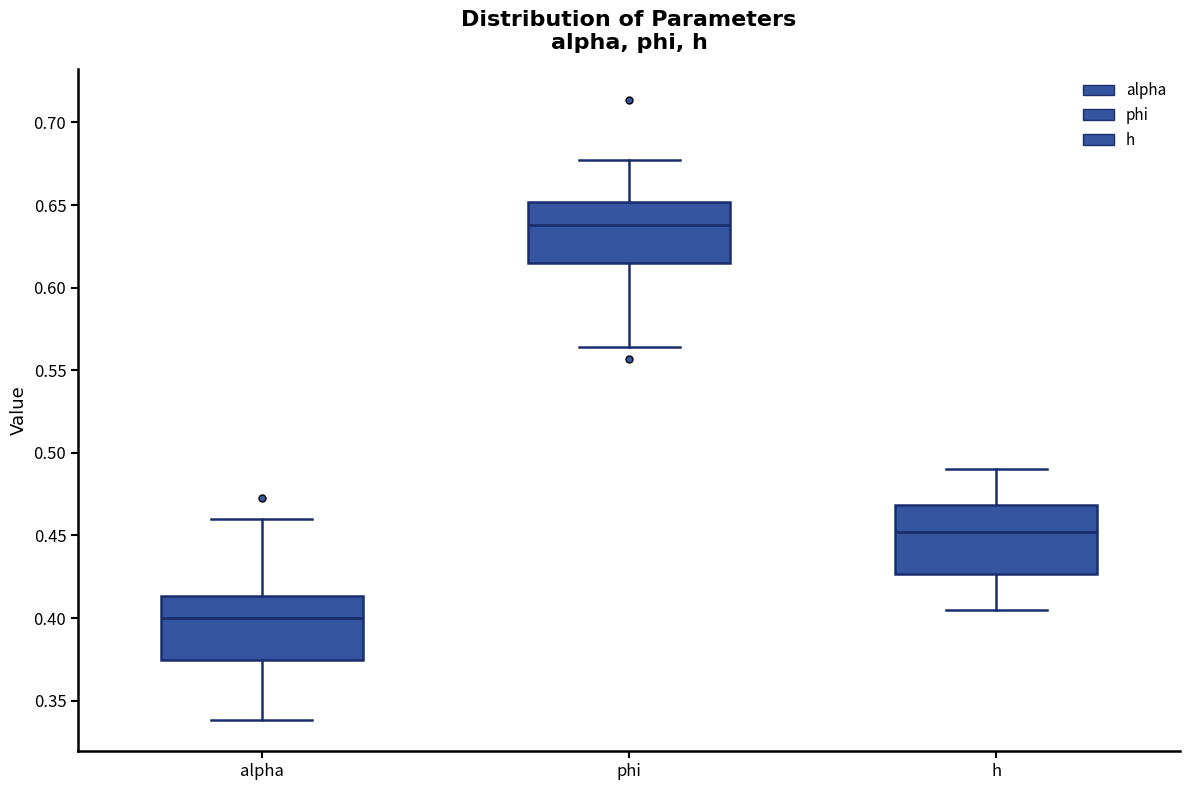

Which box's median line is the lowest?

alpha